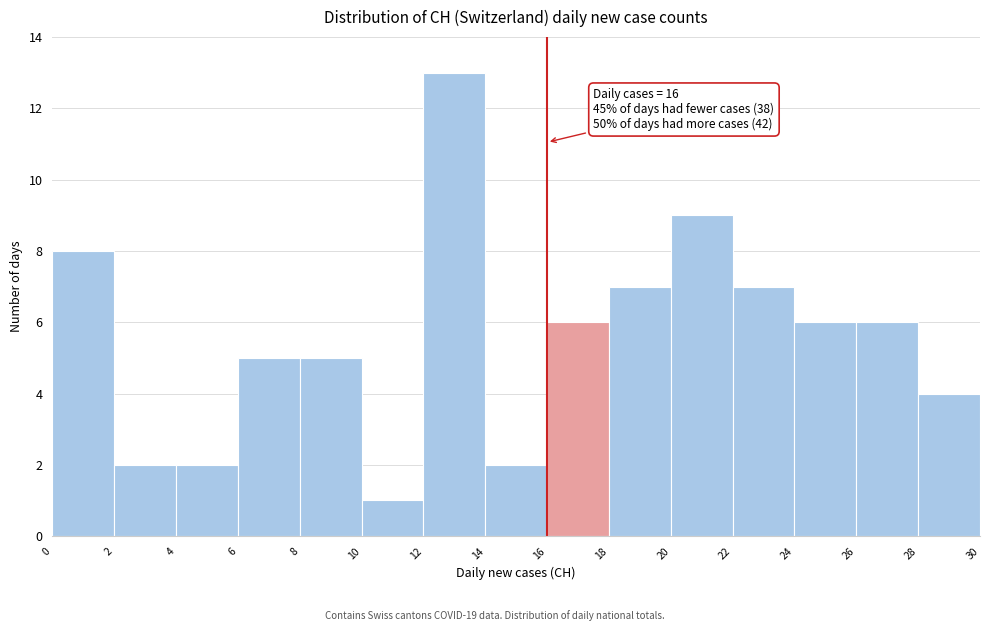

Which range on the x-axis has the tallest bar?

12 to 14